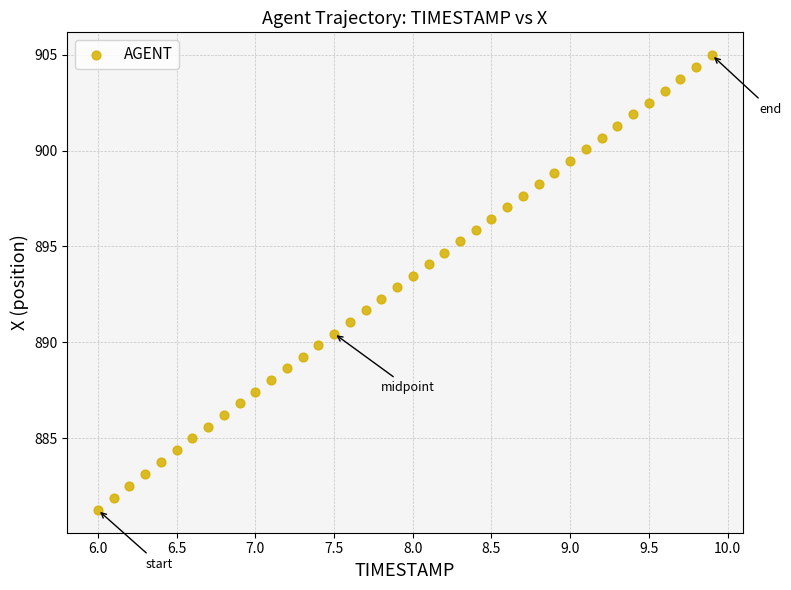

What is the range of Y values (max minus min)?

23.7